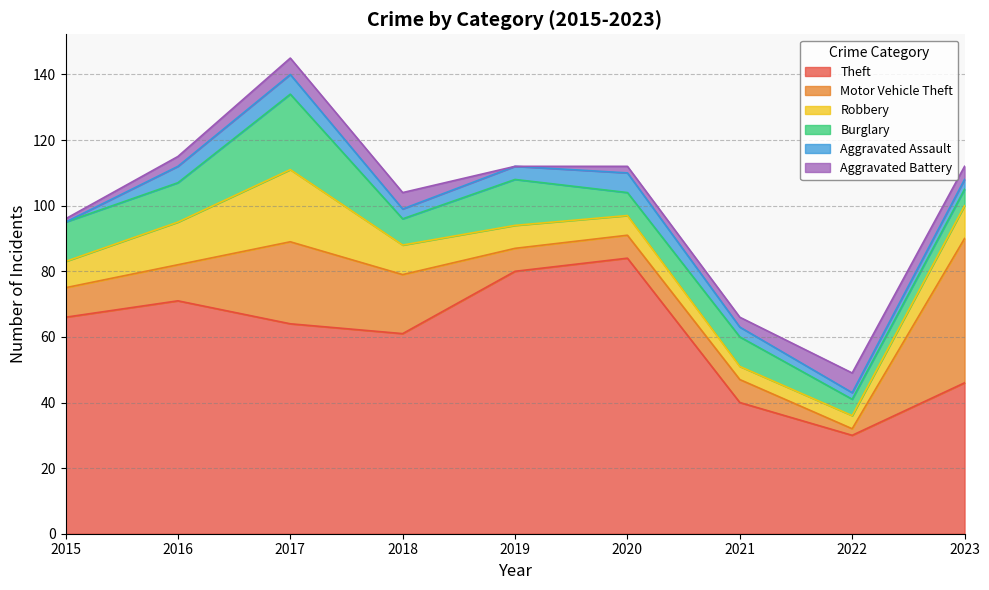

Which series changed the most between 2016 and 2018?

Theft